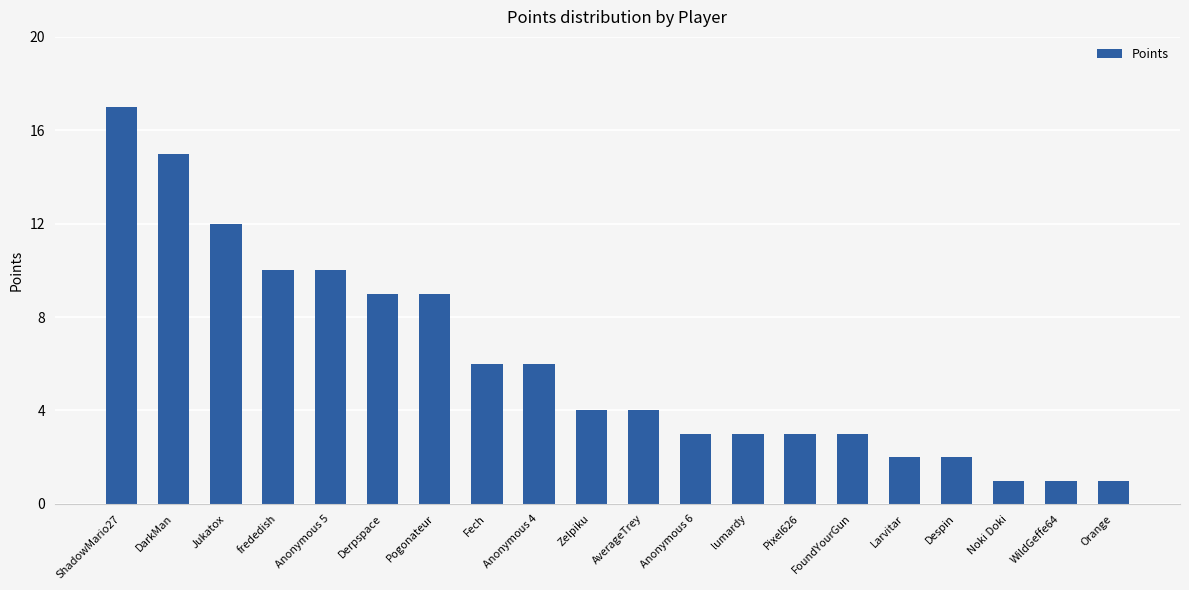

What is the approximate value at Jukatox?

12